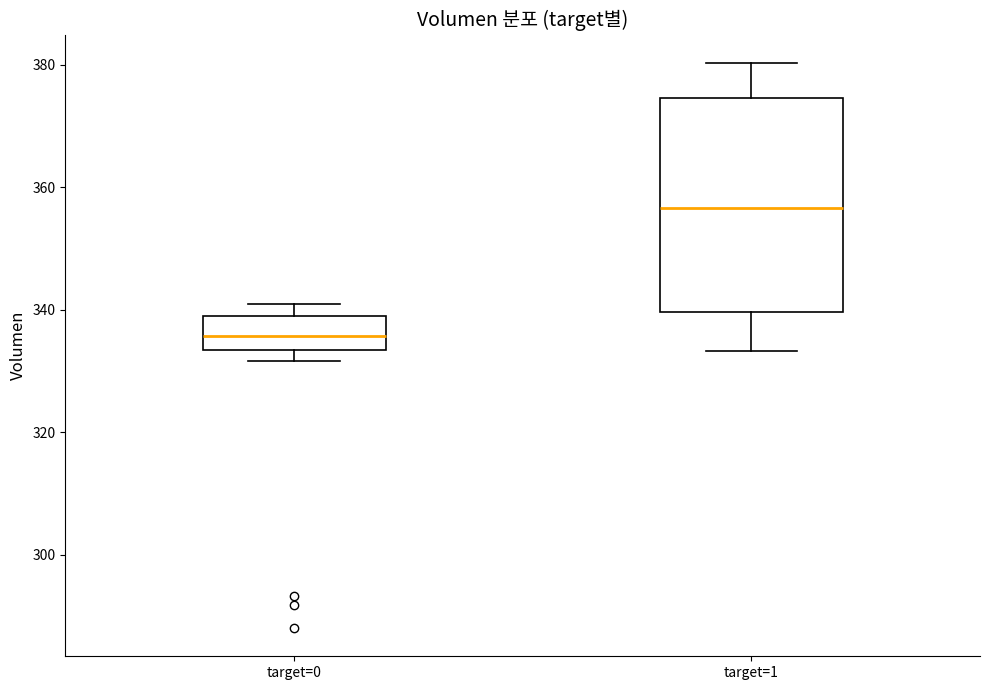

Which box has the lowest median line?

target=0